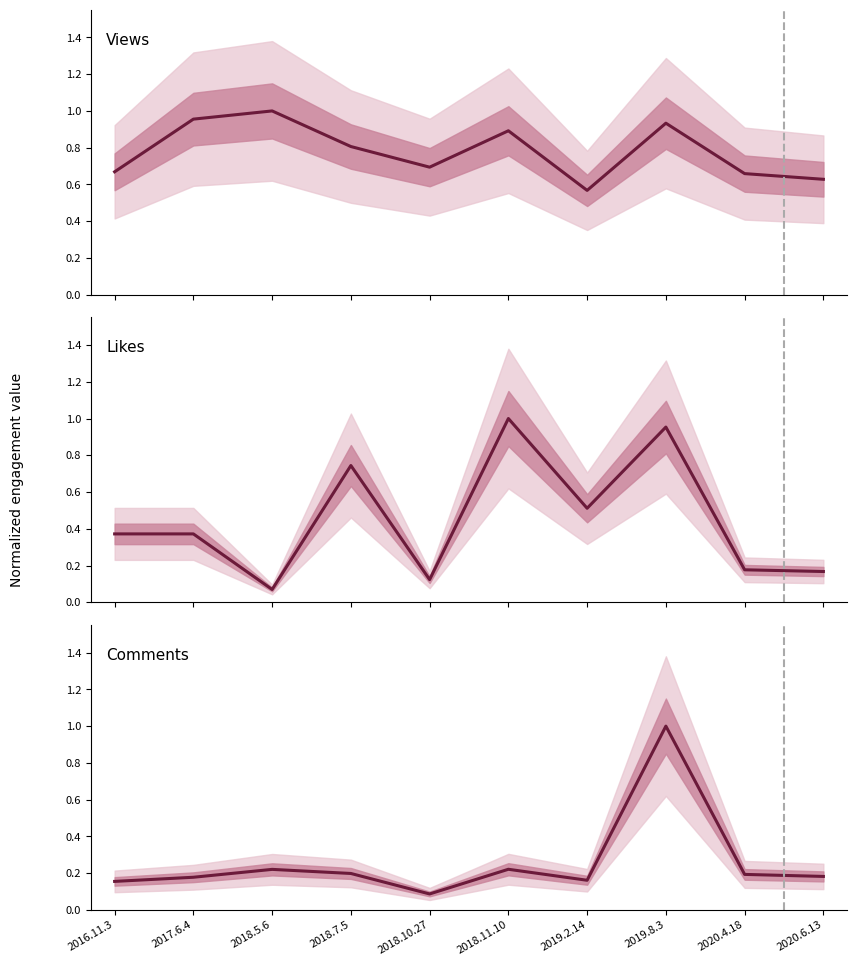

What is the difference between the maximum and minimum values in the view series?

0.4